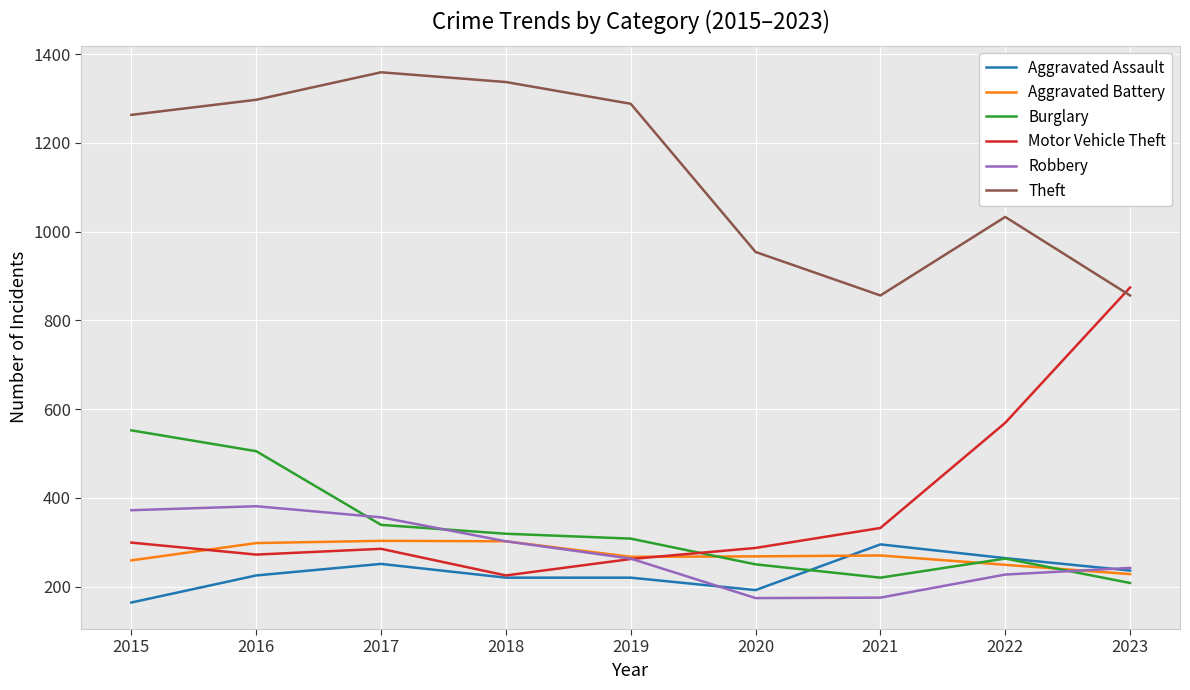

What is the minimum value shown in the chart?

164